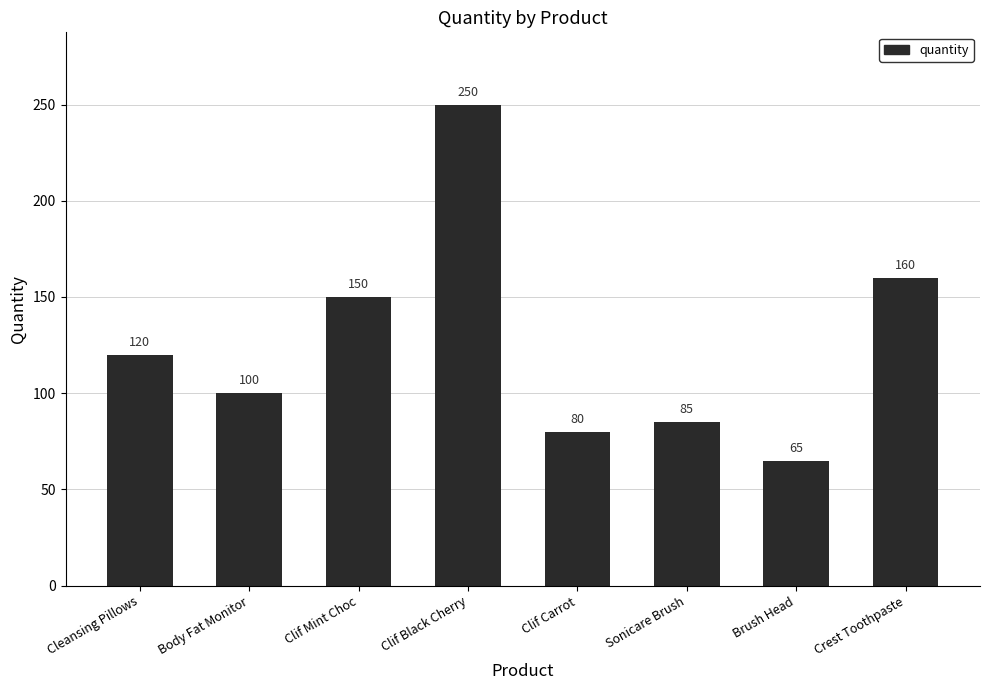

Reading left to right, transcribe all the data shown in this chart.

120	100	150	250	80	85	65	160